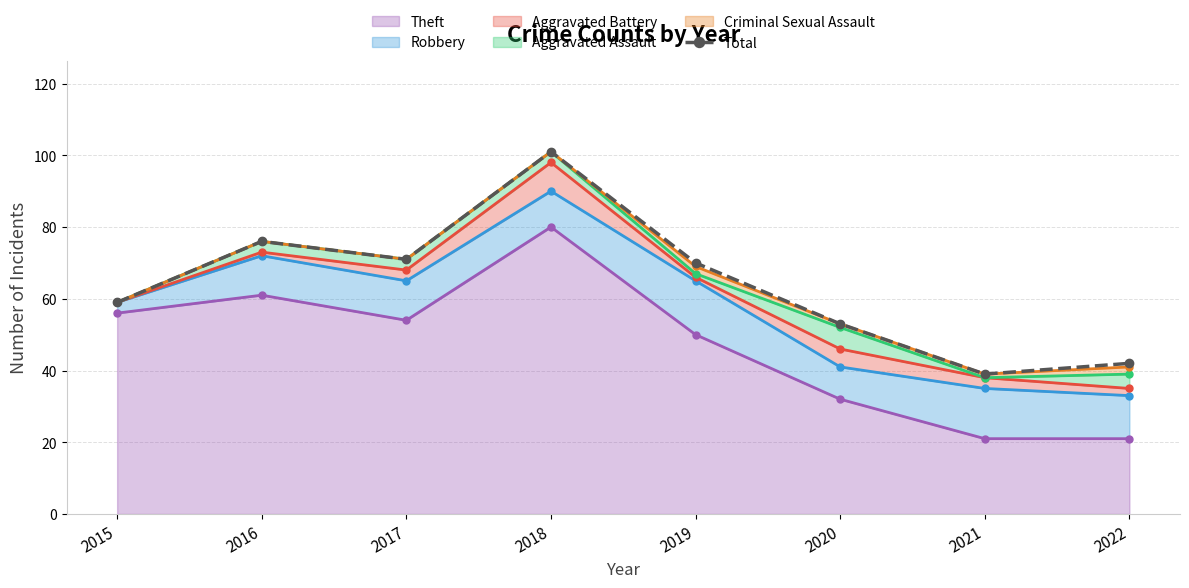

What is the value of the 1st point from the left?

59